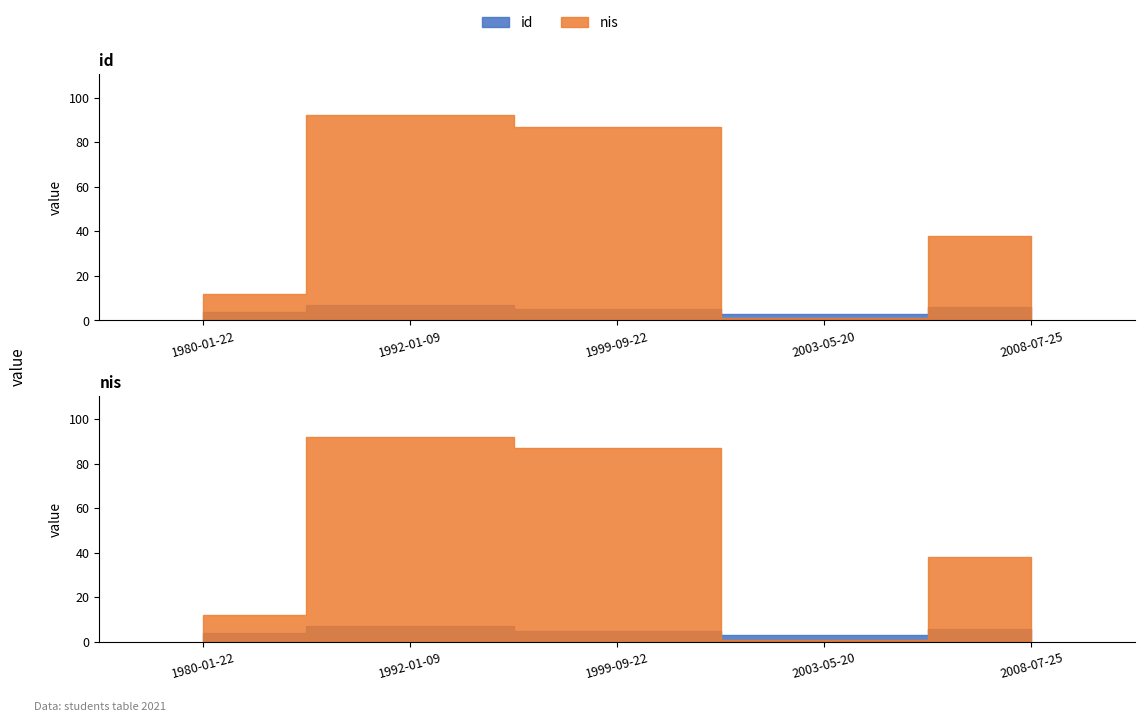

Reading right to left, list all the values displayed in this chart.

id: 2008-07-25=6	2003-05-20=3	1999-09-22=5	1992-01-09=7	1980-01-22=4
nis: 2008-07-25=38	2003-05-20=1	1999-09-22=87	1992-01-09=92	1980-01-22=12